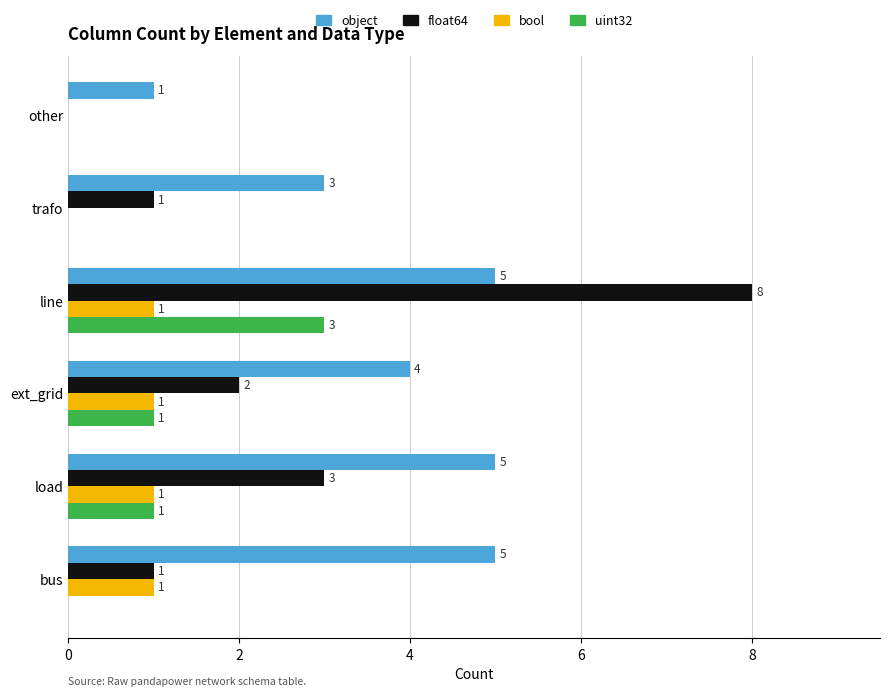

How many float64 values are between 1 and 3?

4